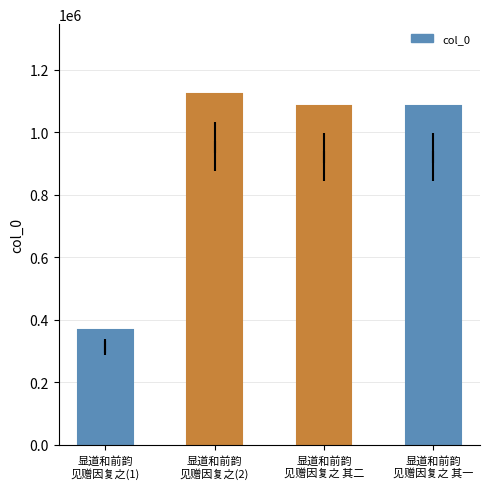

What is the difference between the second highest and minimum values?

715883